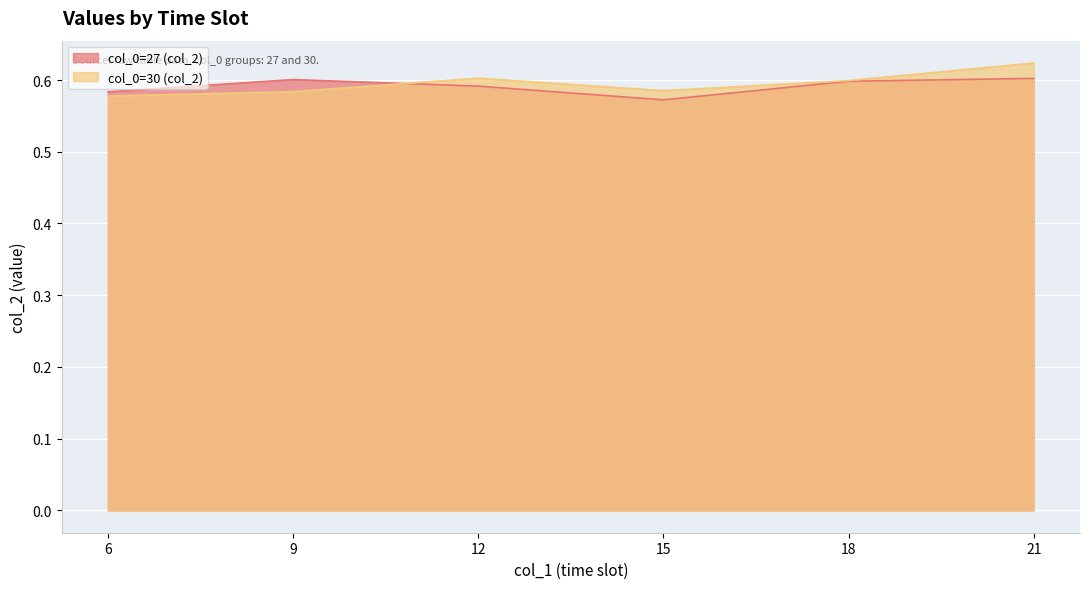

Count the col_0=30 (col_2) values in the range 0 to 1.

6